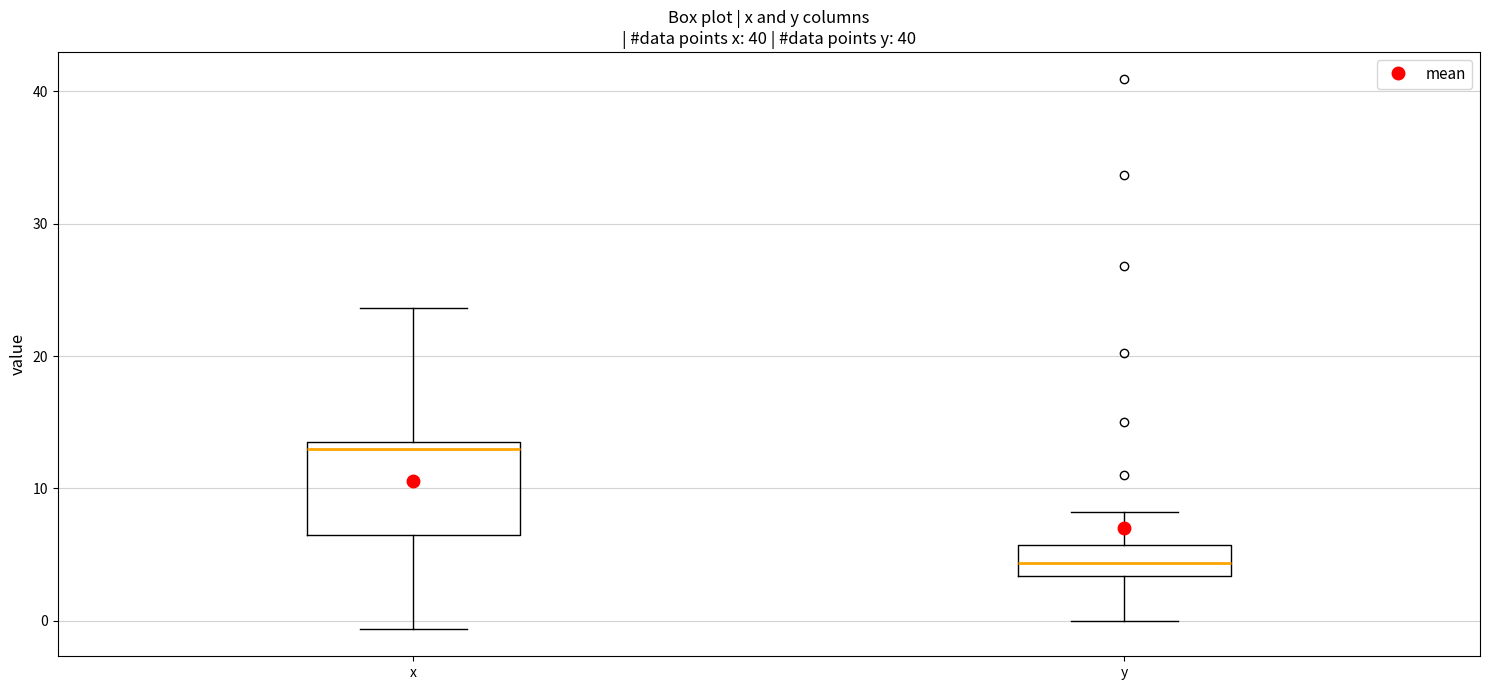

Which box is the tallest, from its lower edge to its upper edge?

x